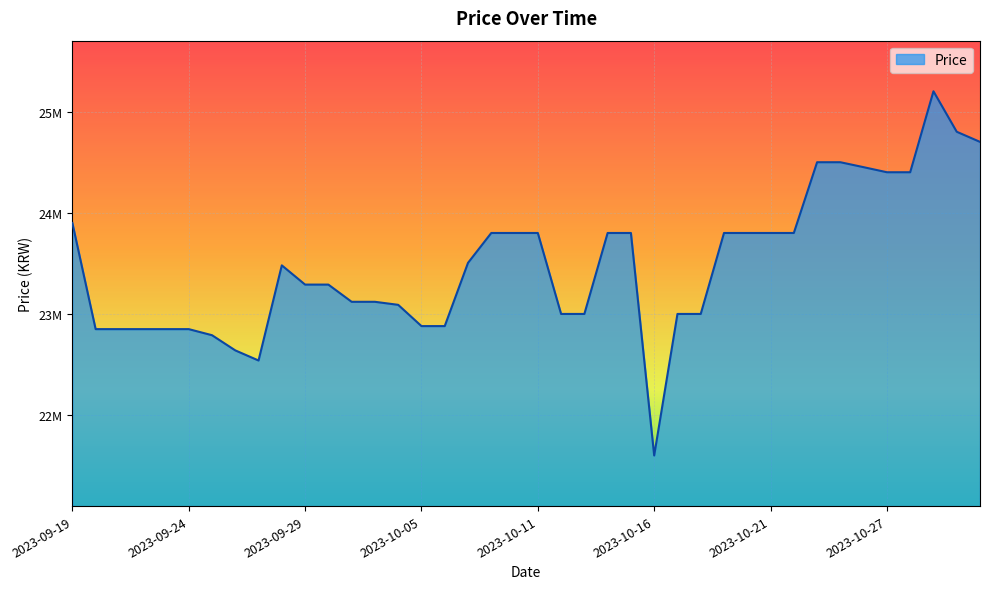

Where is the first local maximum?

2023-09-28